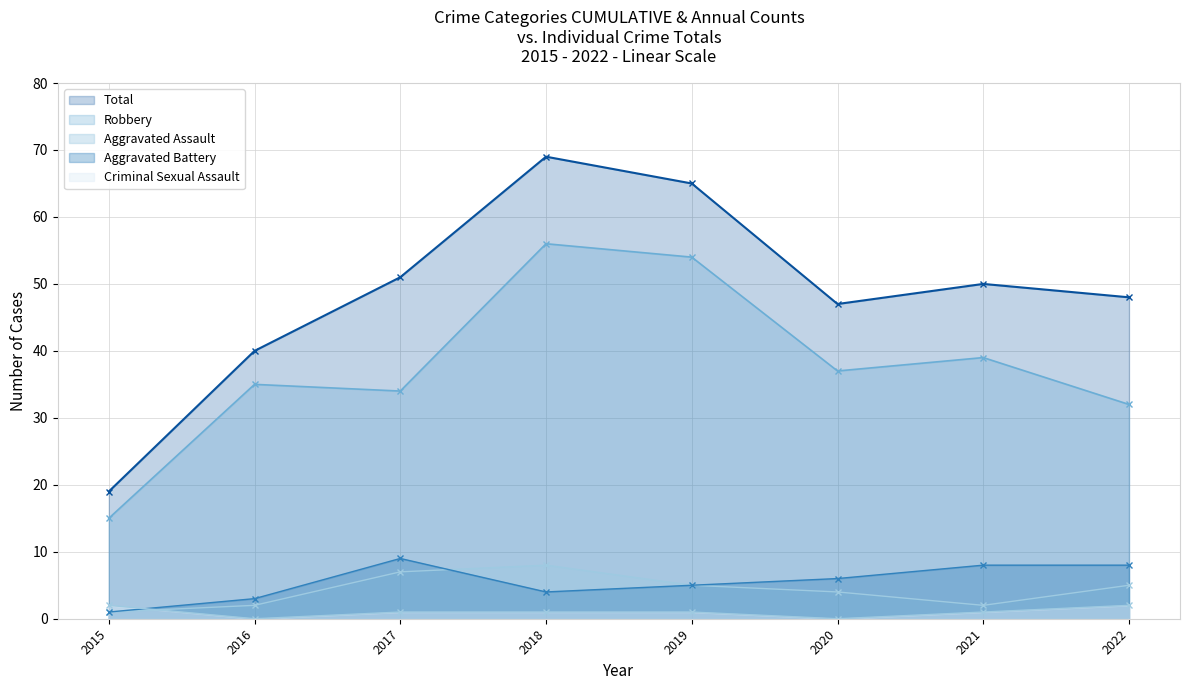

Where does the Criminal Sexual Assault series first go above 1?

2015